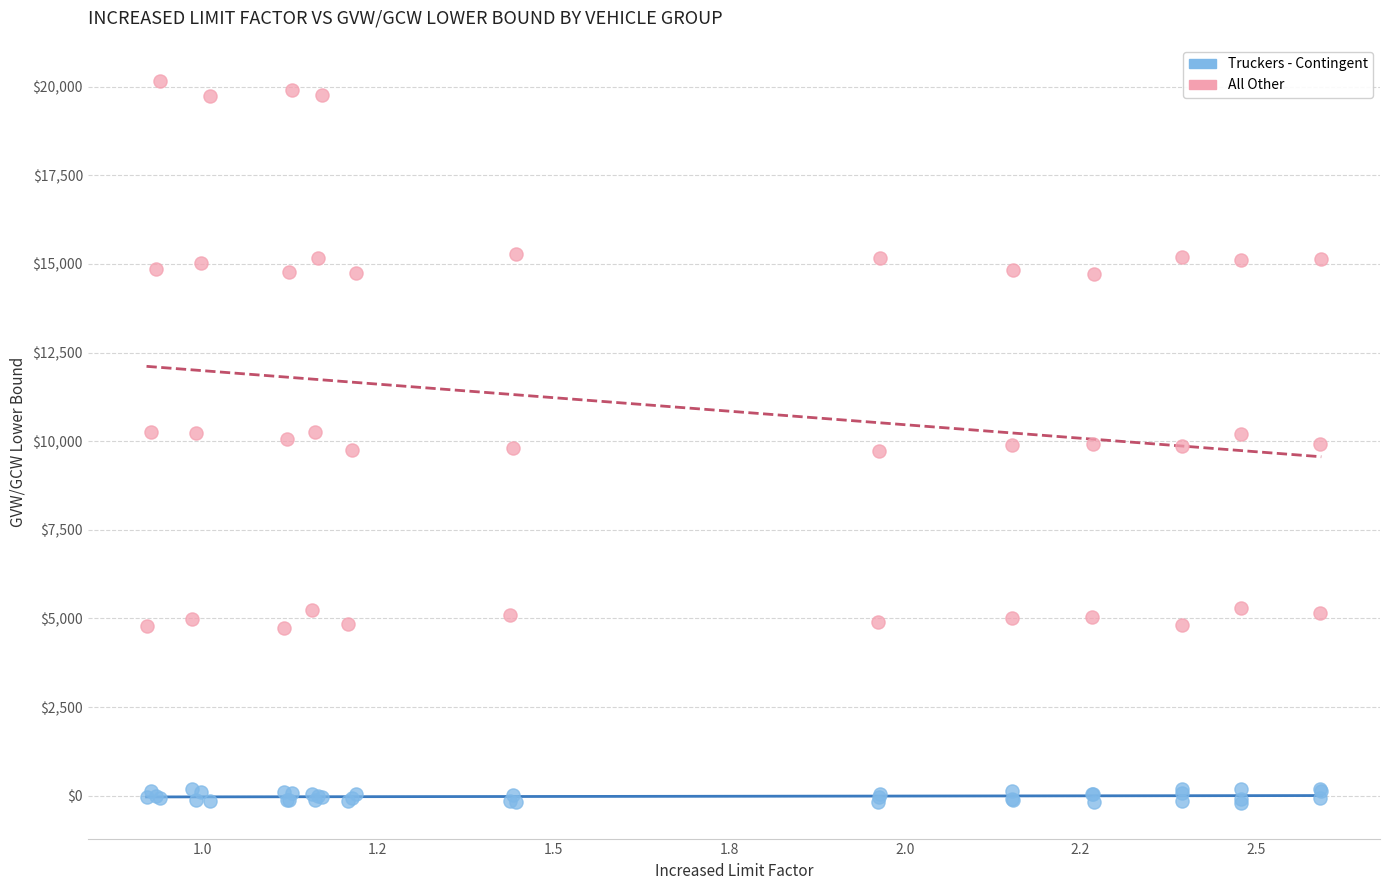

What is the X range (max minus min) for the scatter plot?

1.7